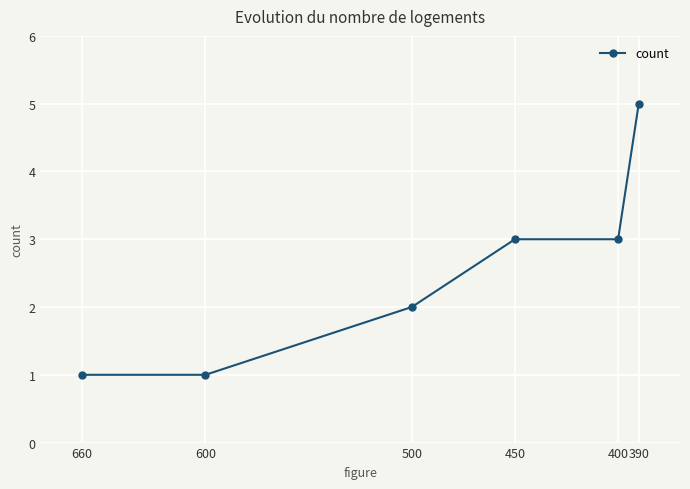

Reading left to right, list all the values displayed in this chart.

1	1	2	3	3	5